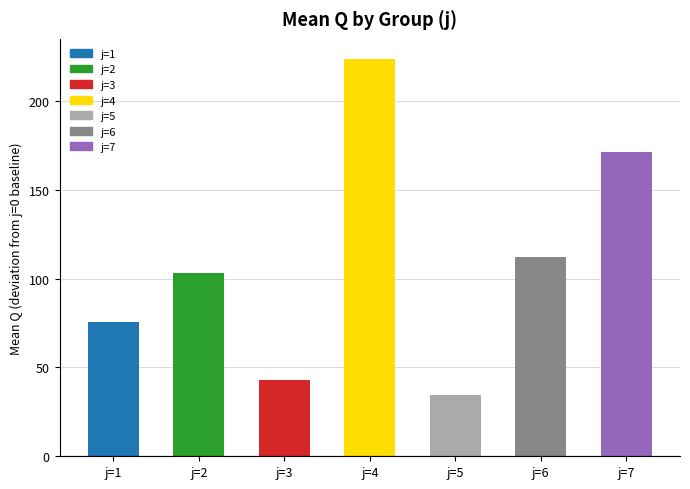

What is the approximate value at j=7?

171.3